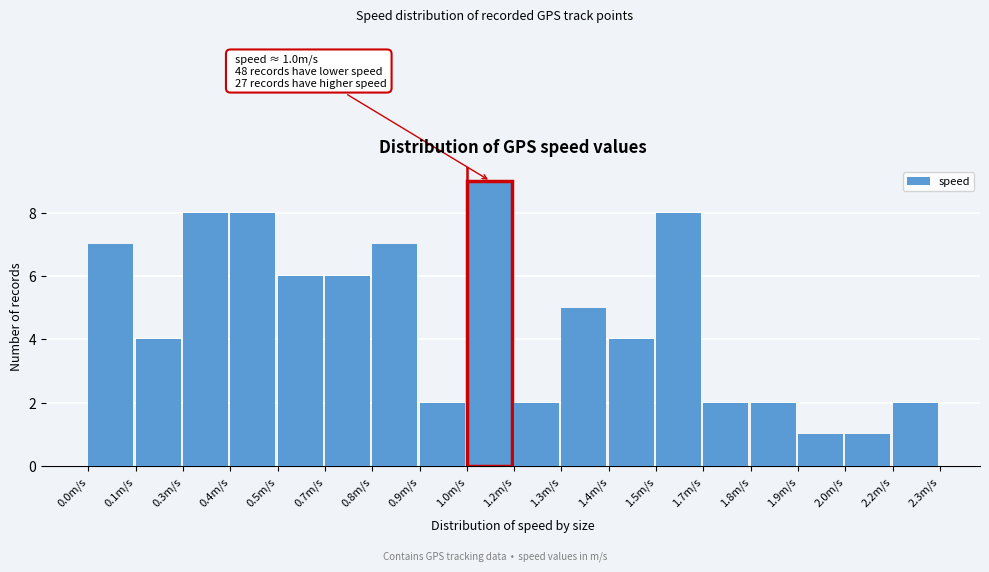

Reading left to right, what are all the values shown in this chart?

0.0m/s=7	0.1m/s=4	0.3m/s=8	0.4m/s=8	0.5m/s=6	0.7m/s=6	0.8m/s=7	0.9m/s=2	1.0m/s=9	1.2m/s=2	1.3m/s=5	1.4m/s=4	1.5m/s=8	1.7m/s=2	1.8m/s=2	1.9m/s=1	2.0m/s=1	2.2m/s=2